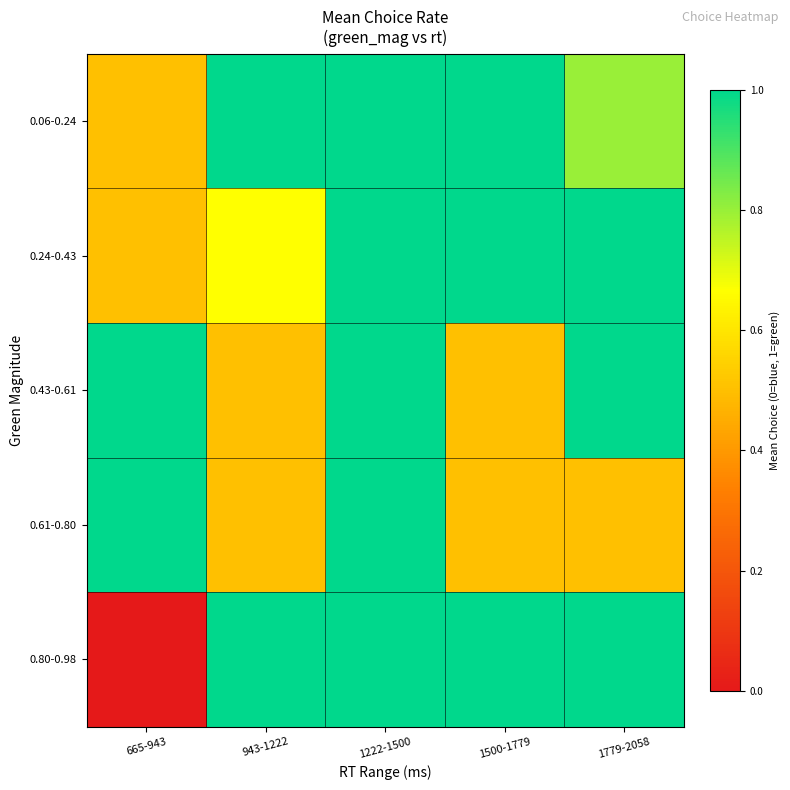

What is the difference between the highest and lowest values at 943-1222?

0.5